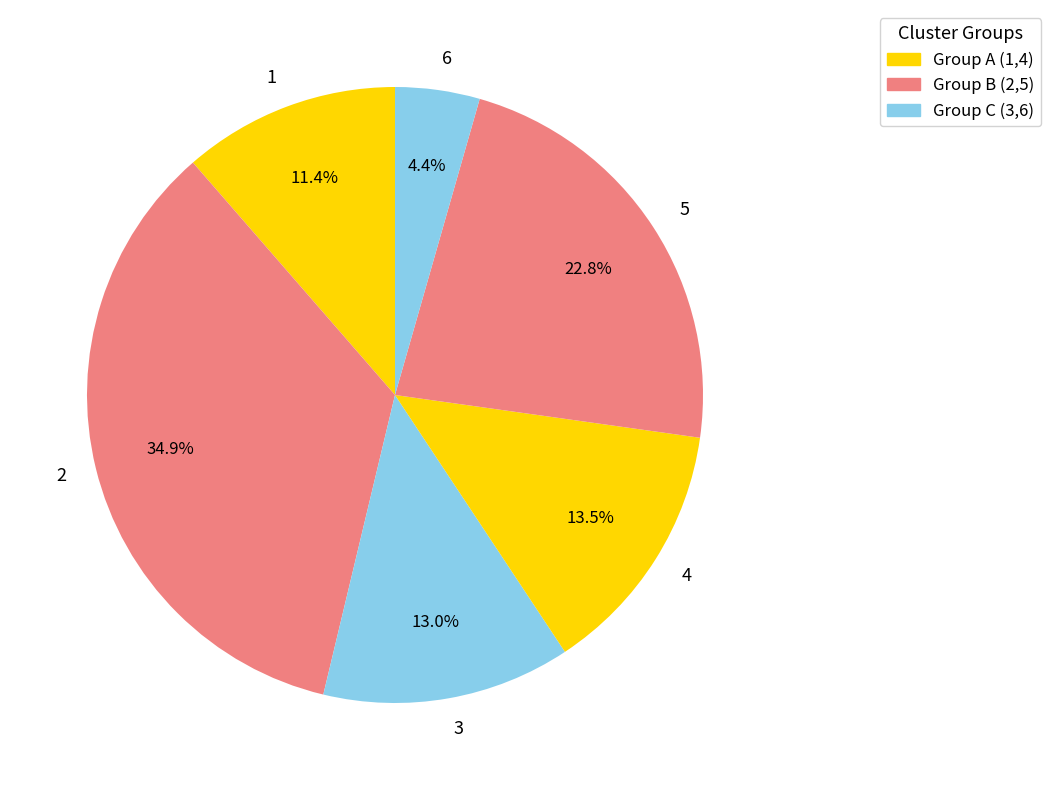

Which slice is the largest?

2